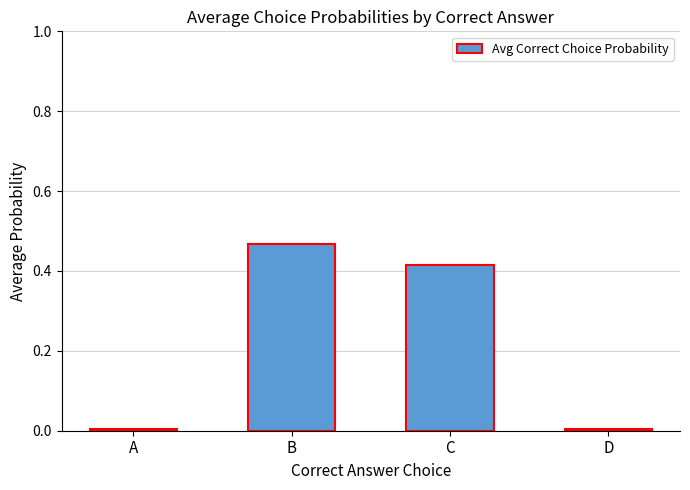

The value at C is 0.3. True or false?

False